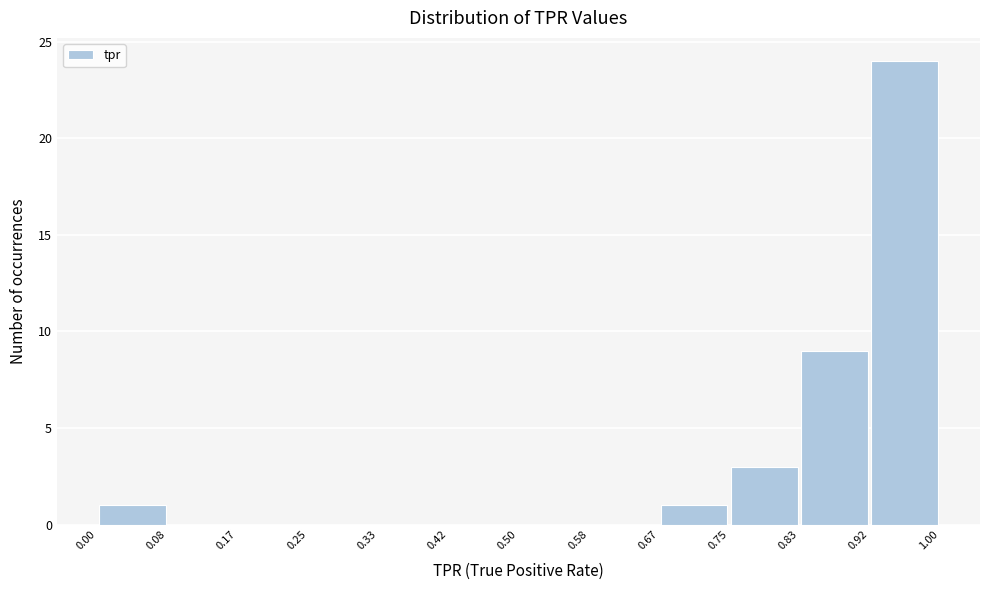

Reading left to right, transcribe this chart: for each bar, give the range it covers on the x-axis and its height. The values are not printed on the chart, so give them approximately, as read against the axis.

0.00 to 0.08: 1
0.08 to 0.17: 0
0.17 to 0.25: 0
0.25 to 0.33: 0
0.33 to 0.42: 0
0.42 to 0.50: 0
0.50 to 0.58: 0
0.58 to 0.67: 0
0.67 to 0.75: 1
0.75 to 0.83: 3
0.83 to 0.92: 9
0.92 to 1.00: 24